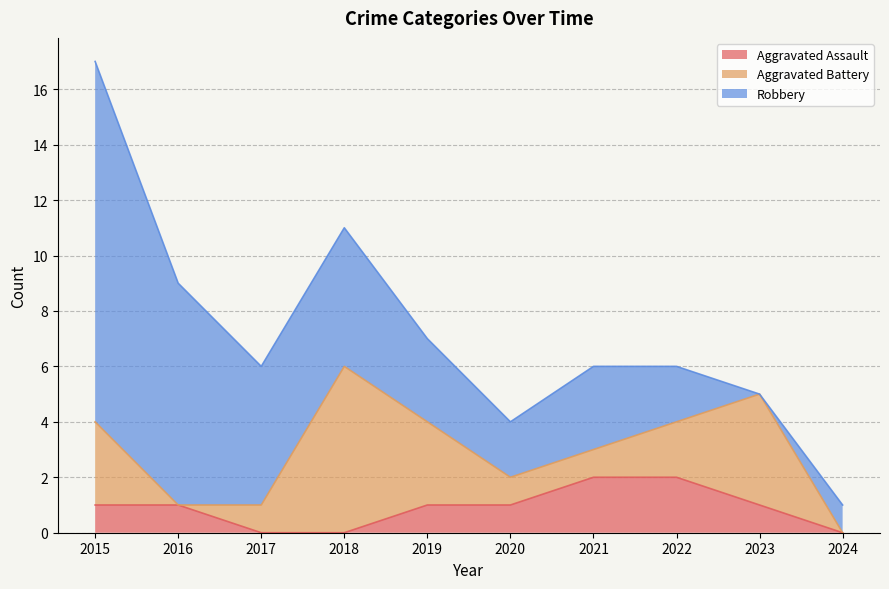

At which category does Aggravated Battery reach its first local peak?

2018